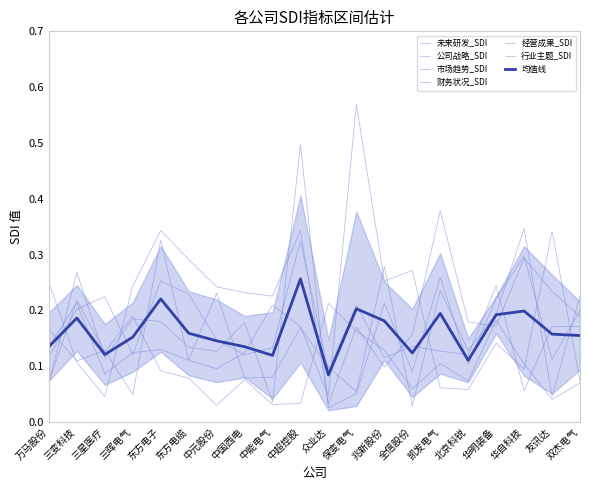

Reading right to left, what are all the values shown in this chart?

未来研发_SDI: 0.1	0.0	0.1	0.2	0.1	0.1	0.1	0.1	0.2	0.2	0.0	0.0	0.1	0.0	0.1	0.1	0.2	0.1	0.2	0.1
公司战略_SDI: 0.2	0.1	0.3	0.2	0.1	0.3	0.1	0.2	0.1	0.0	0.5	0.0	0.2	0.1	0.1	0.2	0.2	0.1	0.3	0.1
市场趋势_SDI: 0.2	0.0	0.3	0.2	0.1	0.2	0.0	0.3	0.1	0.1	0.2	0.1	0.1	0.2	0.1	0.1	0.1	0.1	0.2	0.1
财务状况_SDI: 0.2	0.2	0.1	0.2	0.1	0.1	0.1	0.1	0.2	0.1	0.3	0.1	0.1	0.1	0.2	0.3	0.1	0.2	0.2	0.1
经营成果_SDI: 0.1	0.3	0.1	0.1	0.1	0.1	0.3	0.3	0.6	0.0	0.2	0.2	0.1	0.1	0.1	0.3	0.0	0.1	0.1	0.2
行业主题_SDI: 0.2	0.2	0.3	0.2	0.2	0.4	0.2	0.1	0.2	0.0	0.3	0.2	0.2	0.2	0.3	0.3	0.2	0.0	0.1	0.2